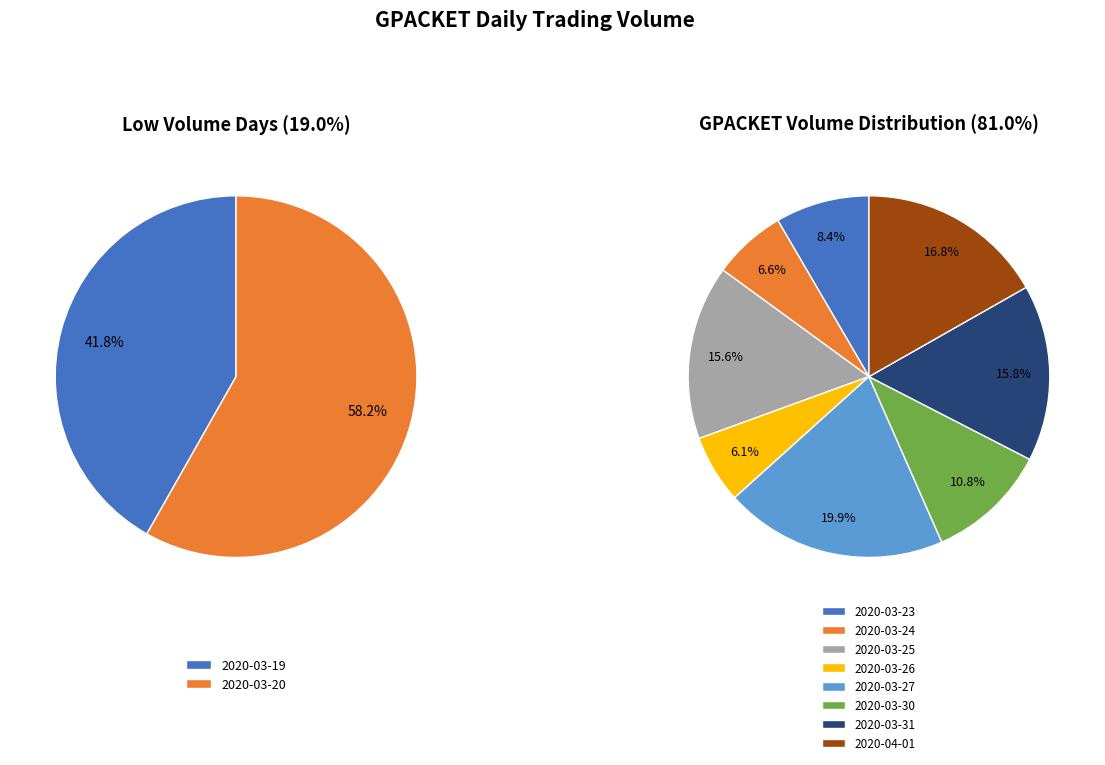

Which slice is the largest?

2020-03-27